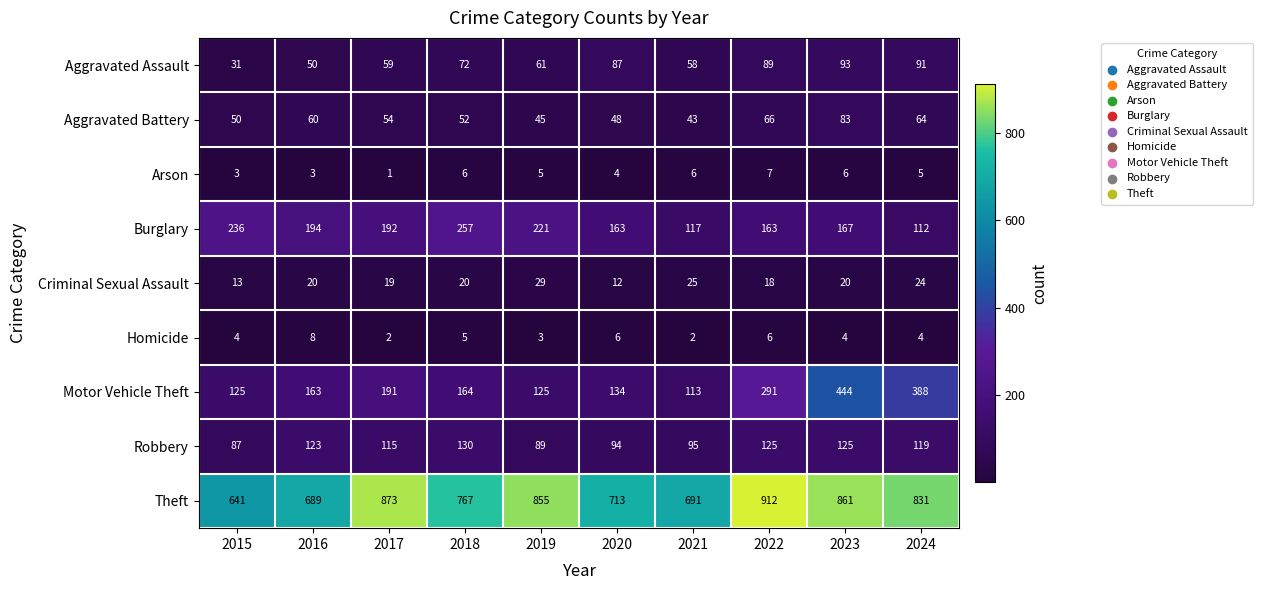

Which series changed the most between 2022 and 2023?

Motor Vehicle Theft